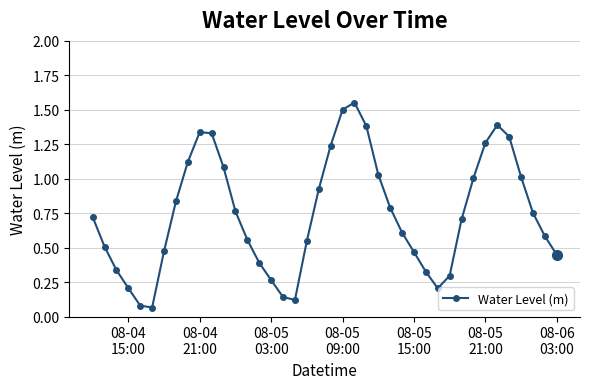

What is the difference between the maximum and minimum values?

1.5